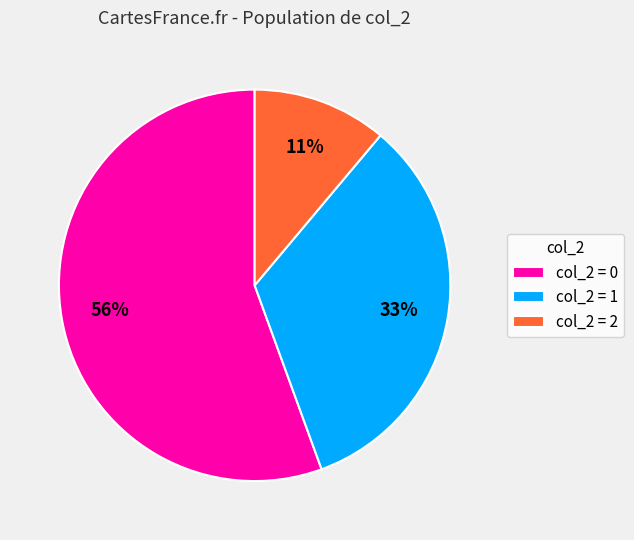

What percentage is the col_2 = 1 slice, to the nearest percent?

33%